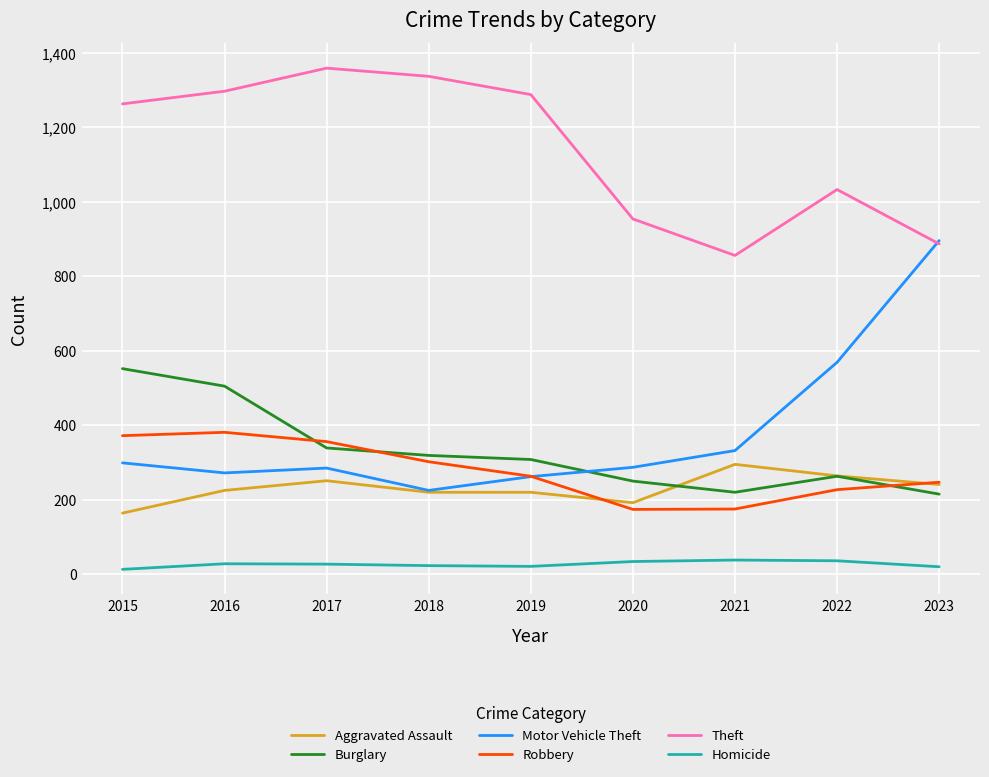

True or false: Aggravated Assault and Homicide cross at least once.

False